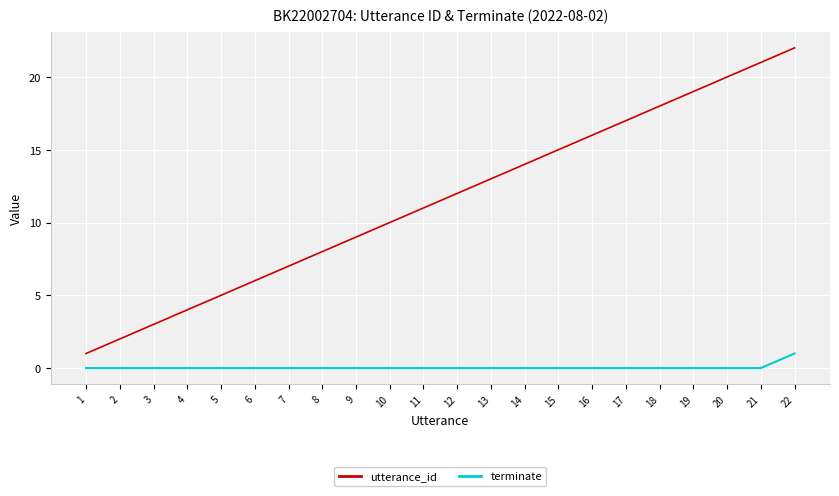

Rank the series at 18 from lowest to highest value.

terminate, utterance_id